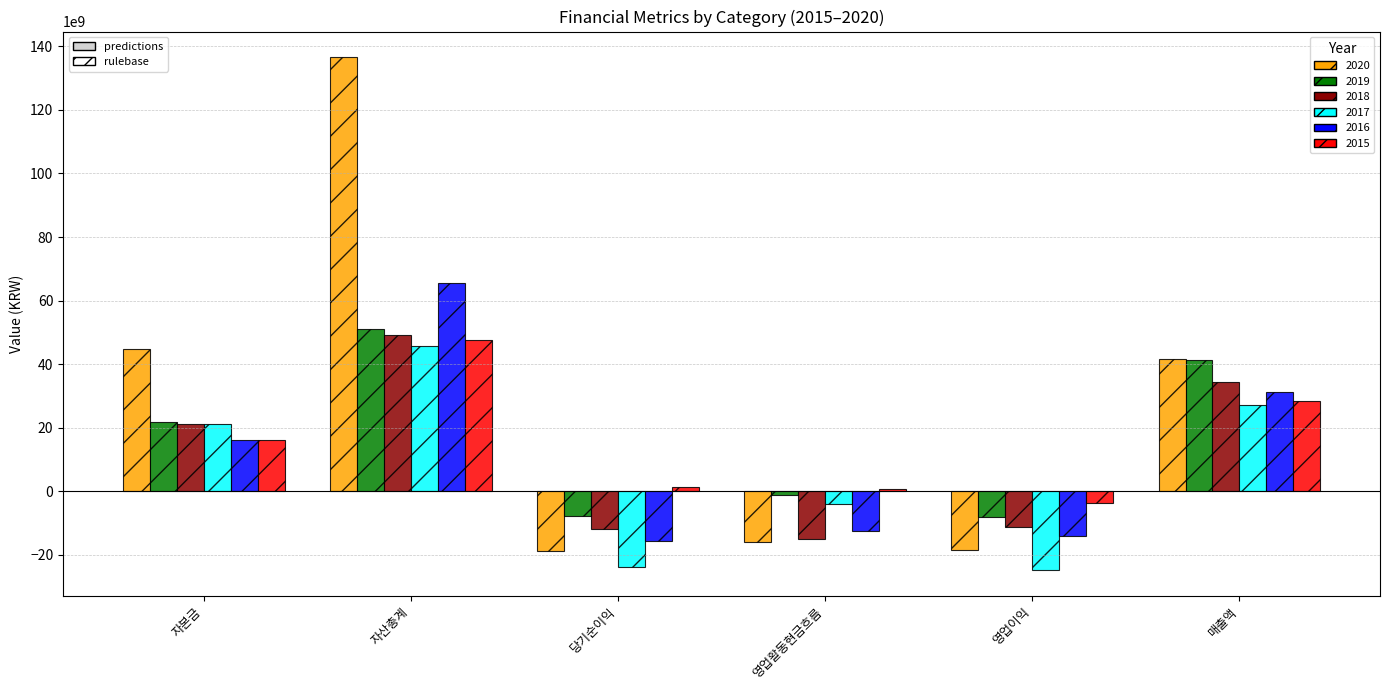

What is the smallest value displayed?

-24861655657